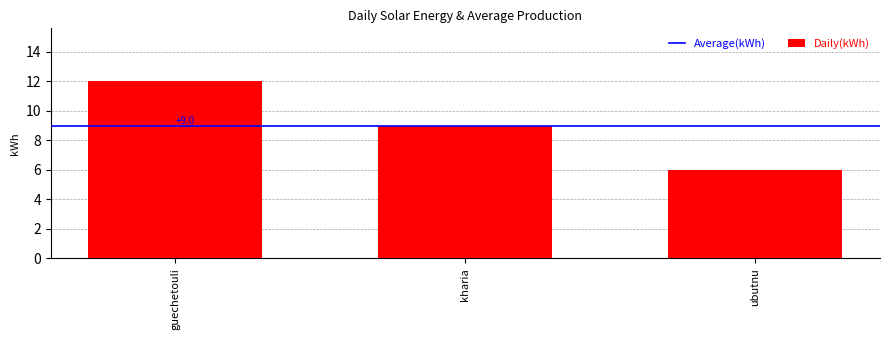

What is the maximum value shown in the chart?

12